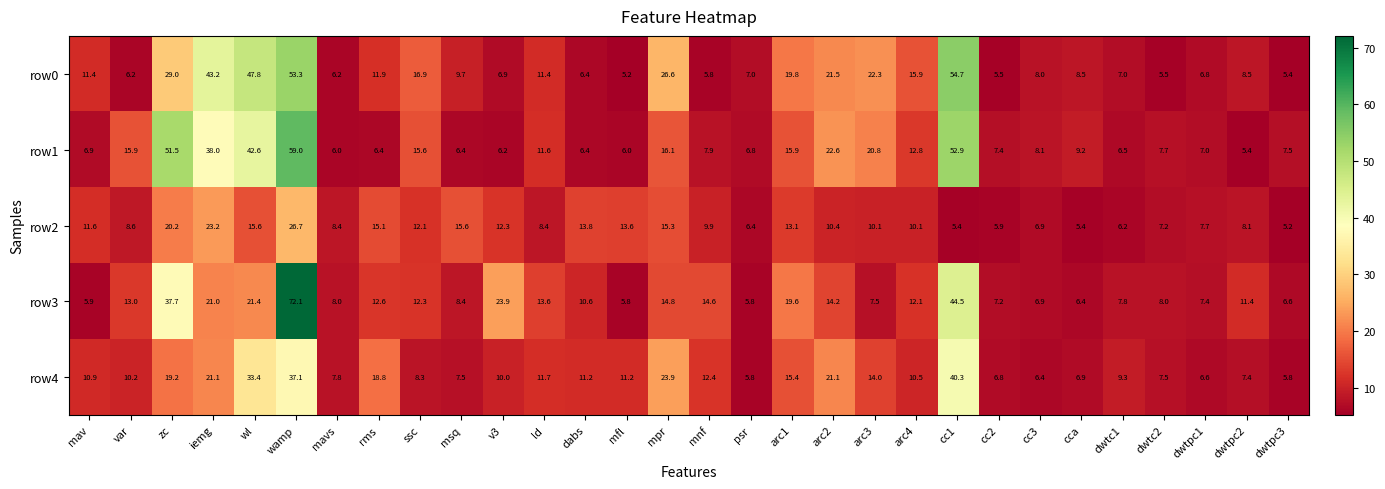

How many data points does each series have?

30